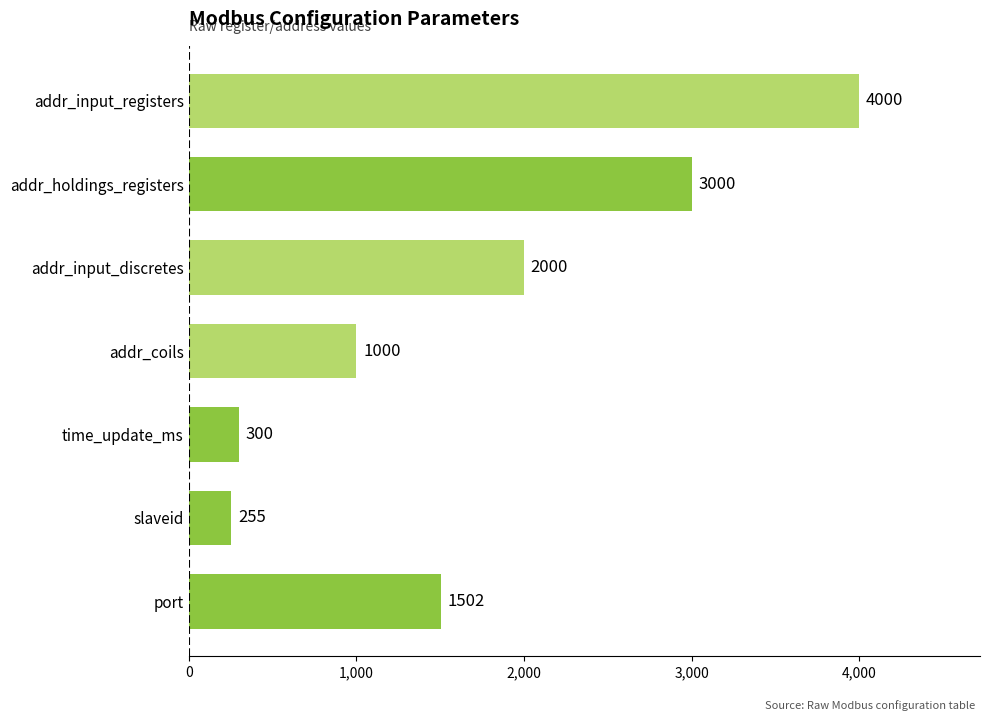

Between addr_input_discretes and addr_holdings_registers, which is larger?

addr_holdings_registers